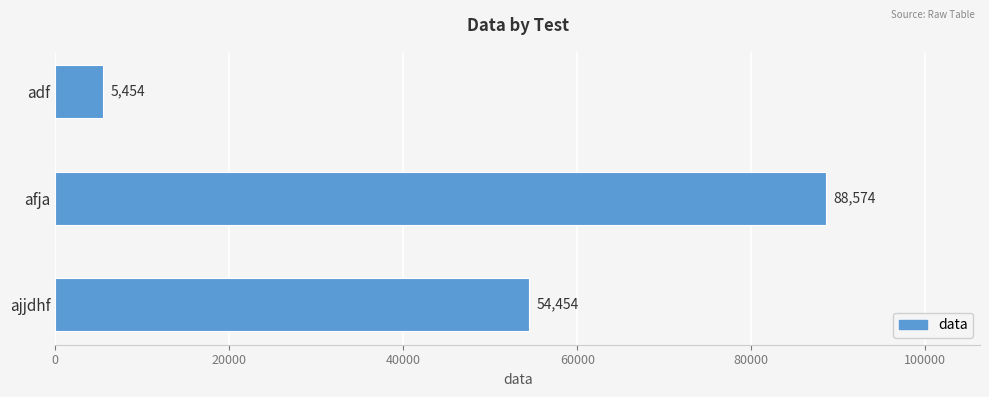

Which has a higher value, ajjdhf or afja?

afja